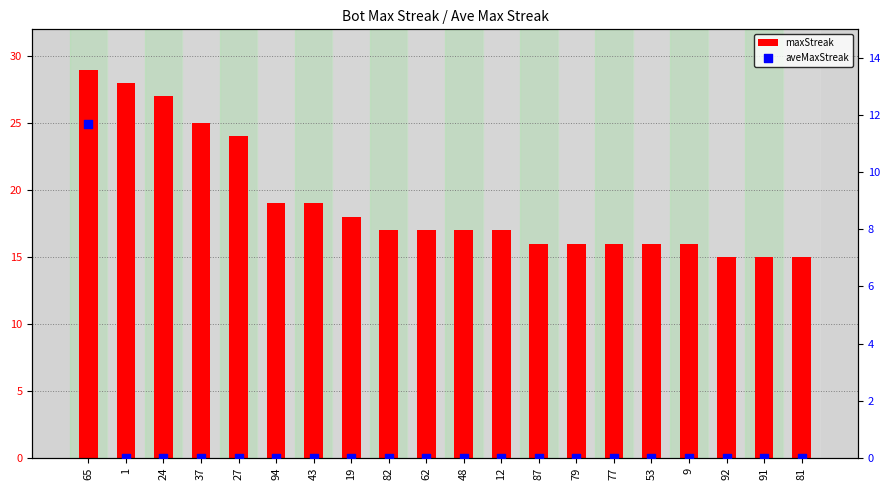

At which category is the sum across all series the highest?

65